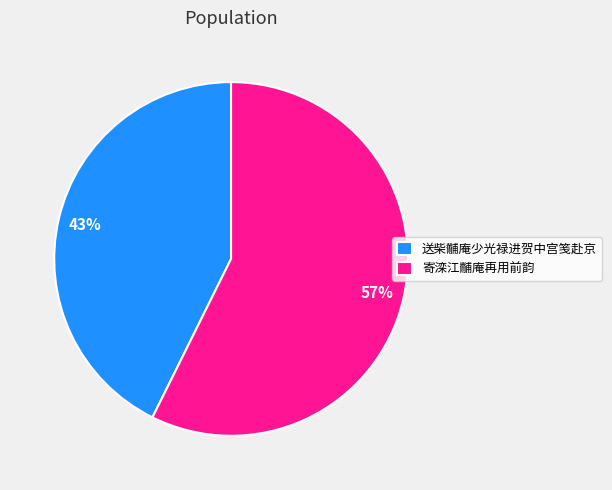

Which slice represents more than half of the pie?

寄滦江黼庵再用前韵